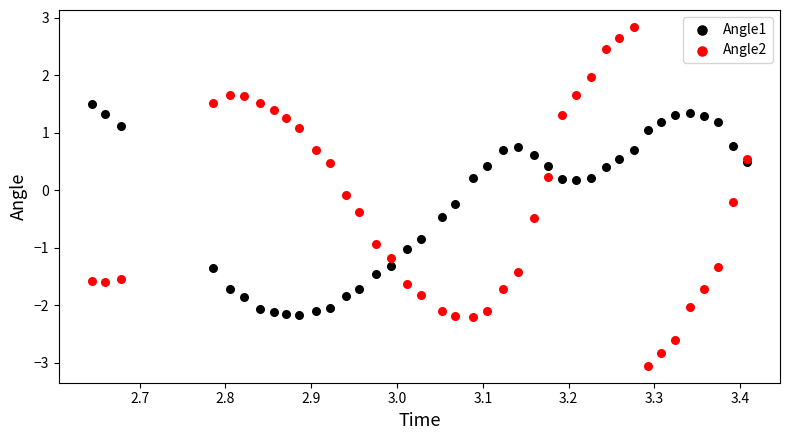

Which series reaches the minimum Y coordinate?

Angle2